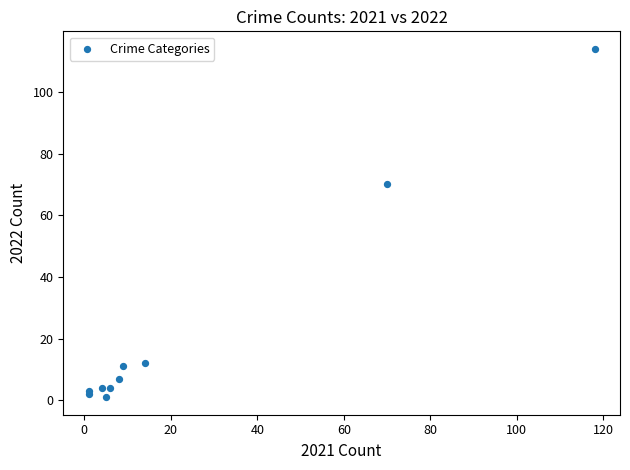

What Y value in the scatter plot is closest to 57?

70